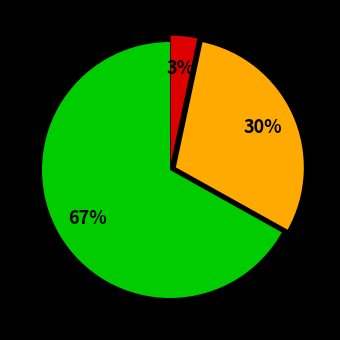

Does any single category account for the majority?

Yes